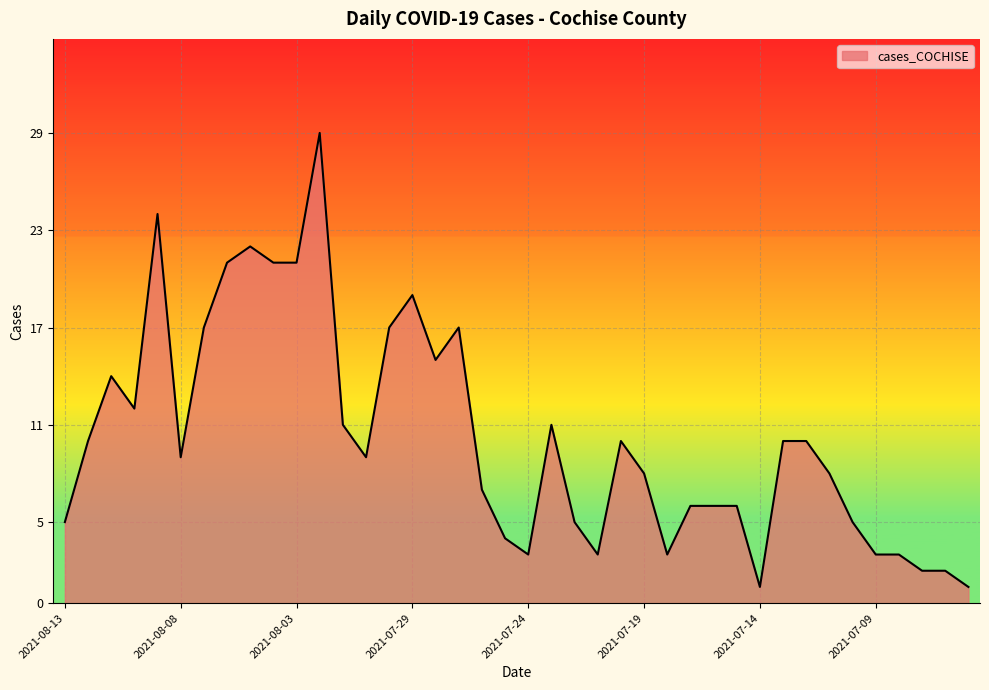

What is the difference between the maximum and minimum values?

28